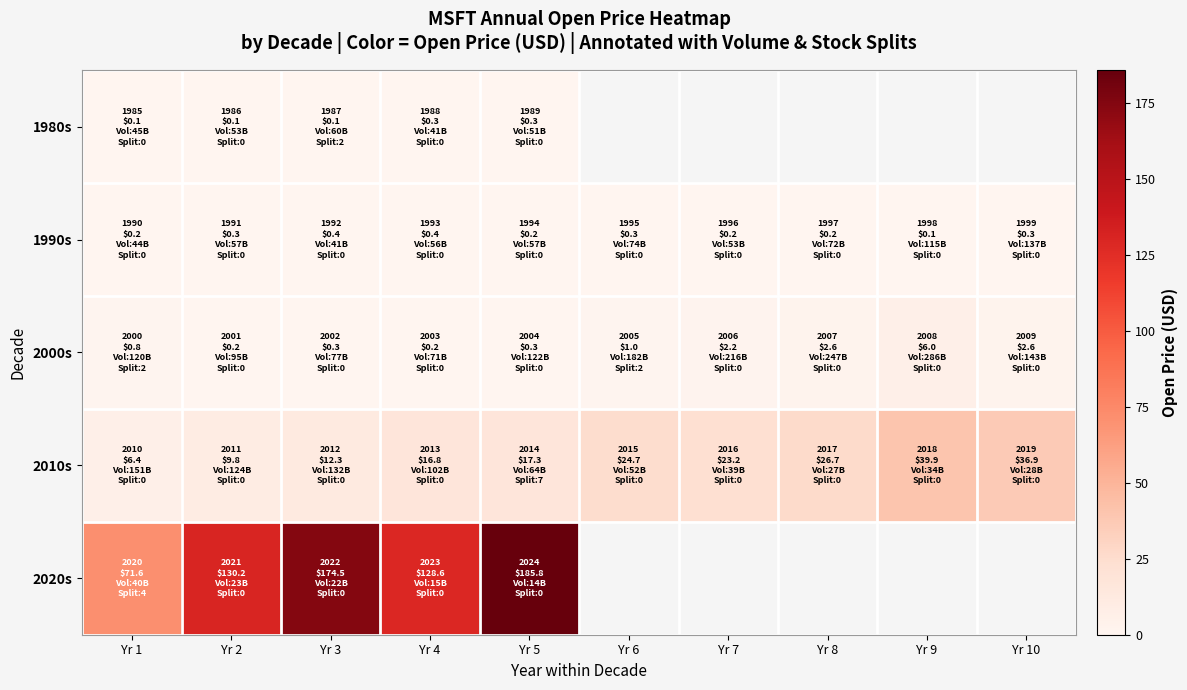

Which series changed the most between Yr 6 and Yr 10?

2010s